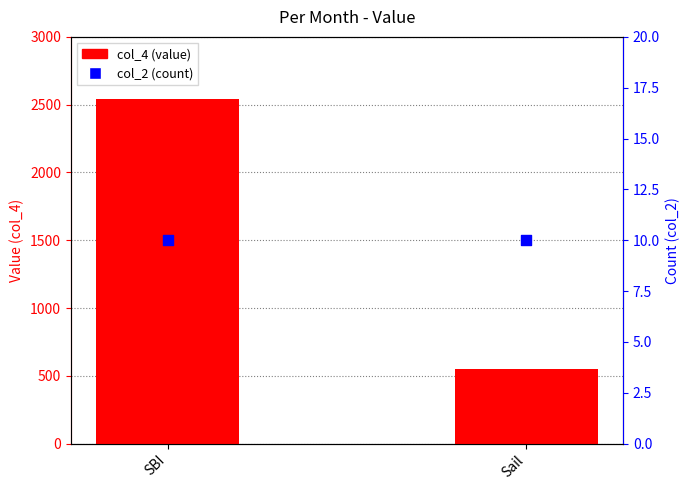

Which series reaches the maximum Y coordinate?

col_4 (value)